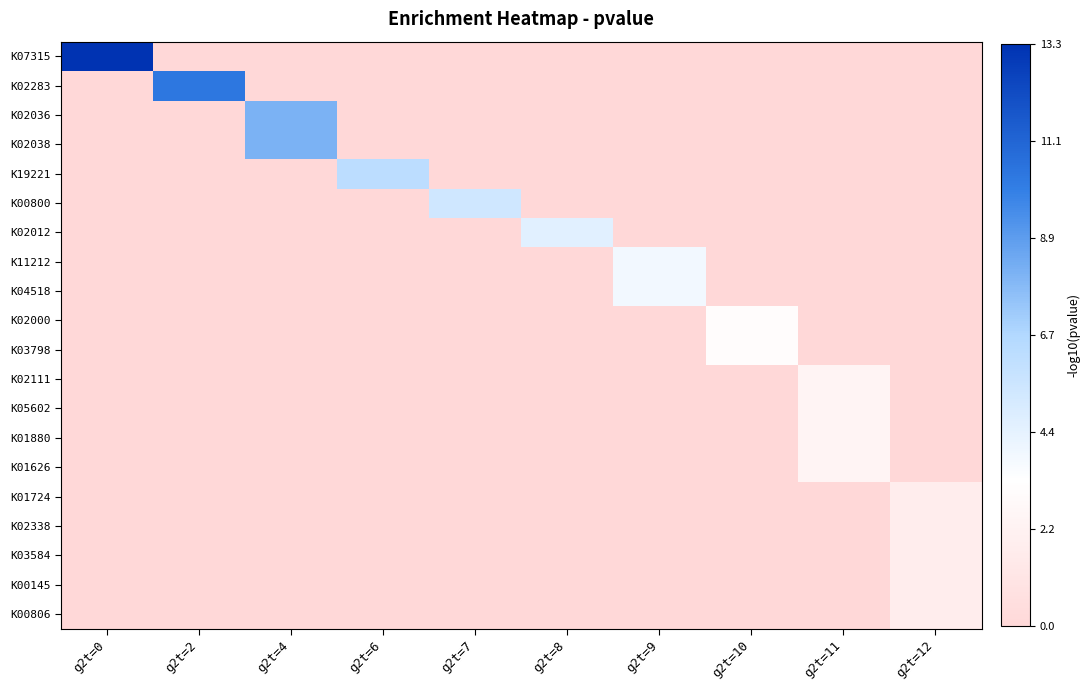

What is the total value across all series at g2t=11?

9.8